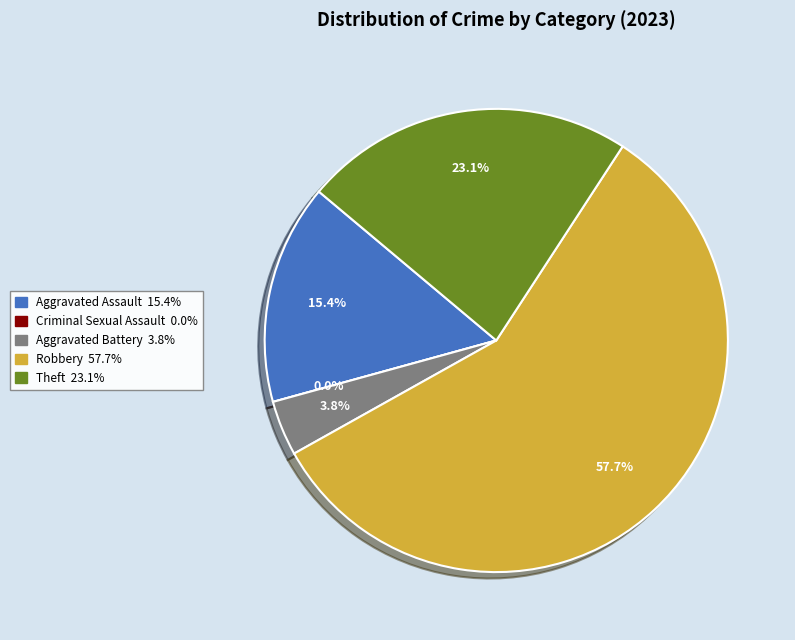

To the nearest percent, what is the average slice percentage?

20%